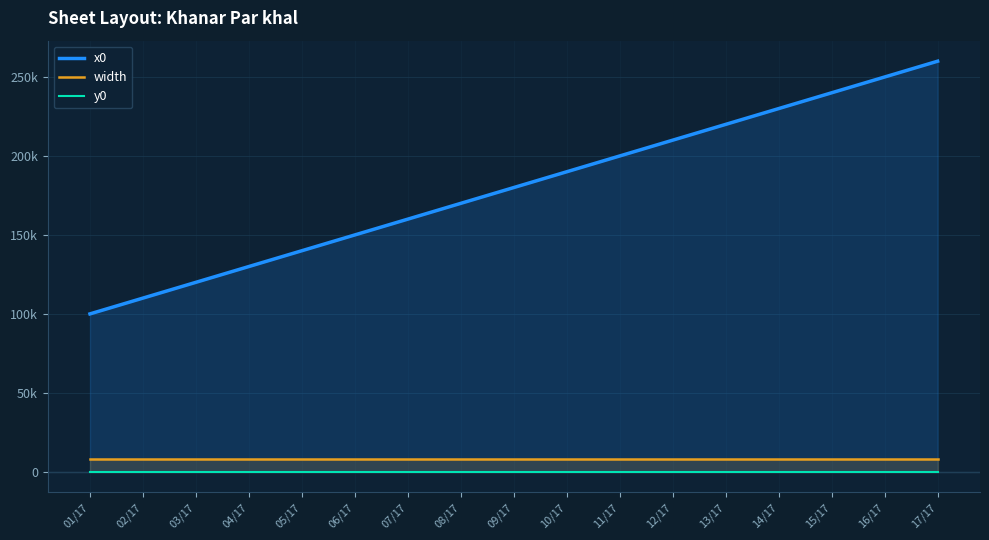

What is the sum of the width values at 12/17 and 16/17?

16000